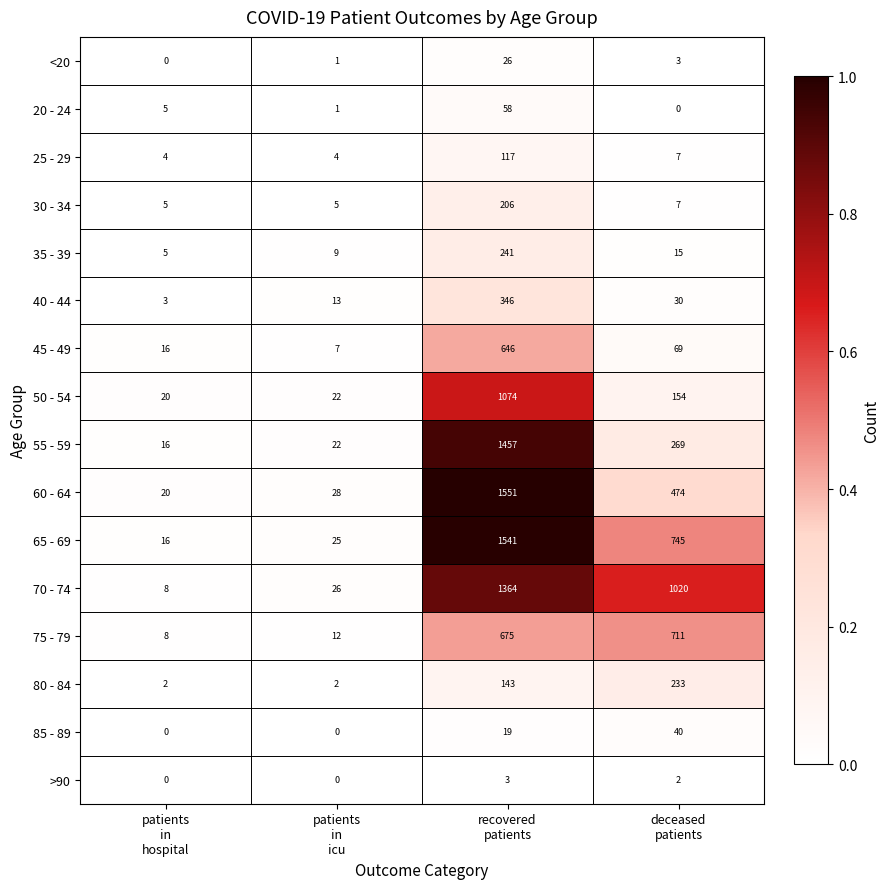

Which series has the widest spread of values?

60 - 64